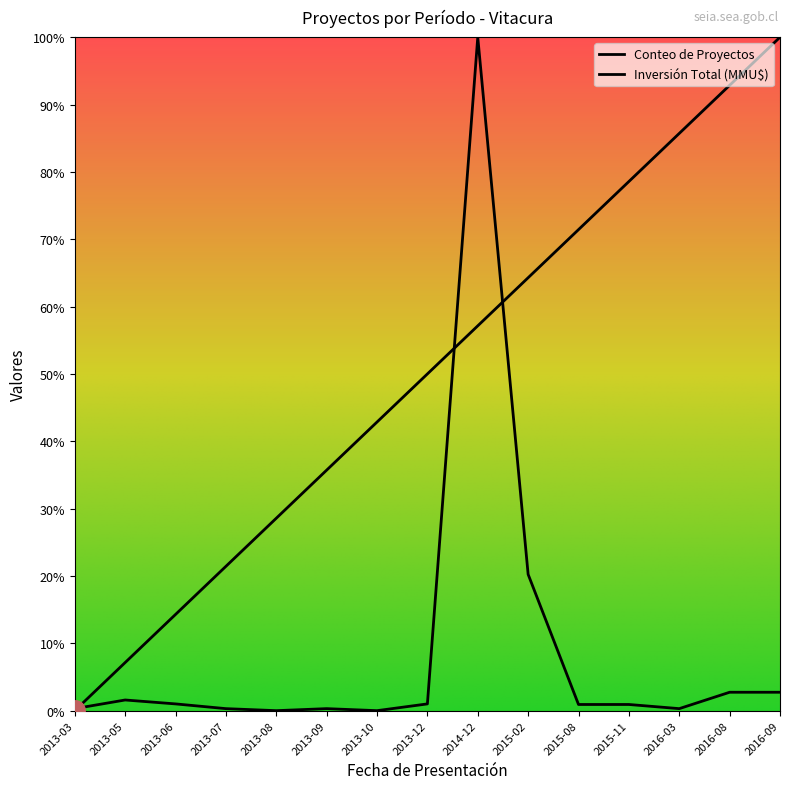

At which label does Inversión Total (MMU$) reach its peak?

2014-12